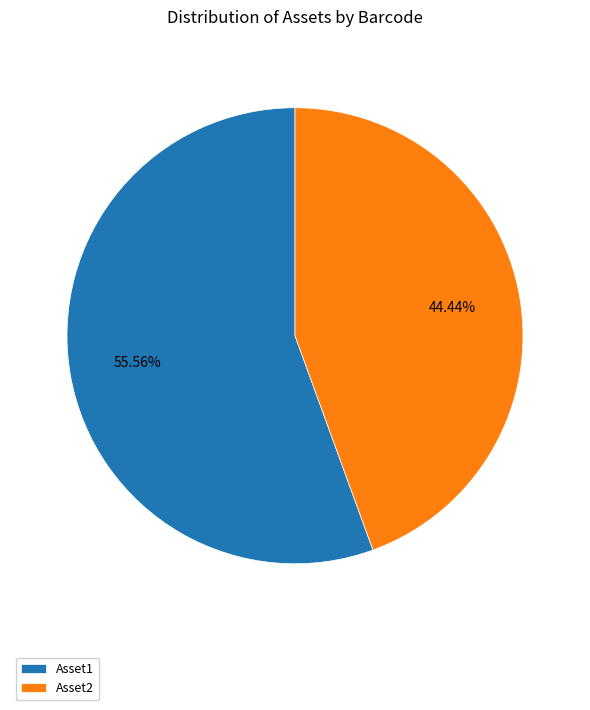

How many slices are in this pie chart?

2